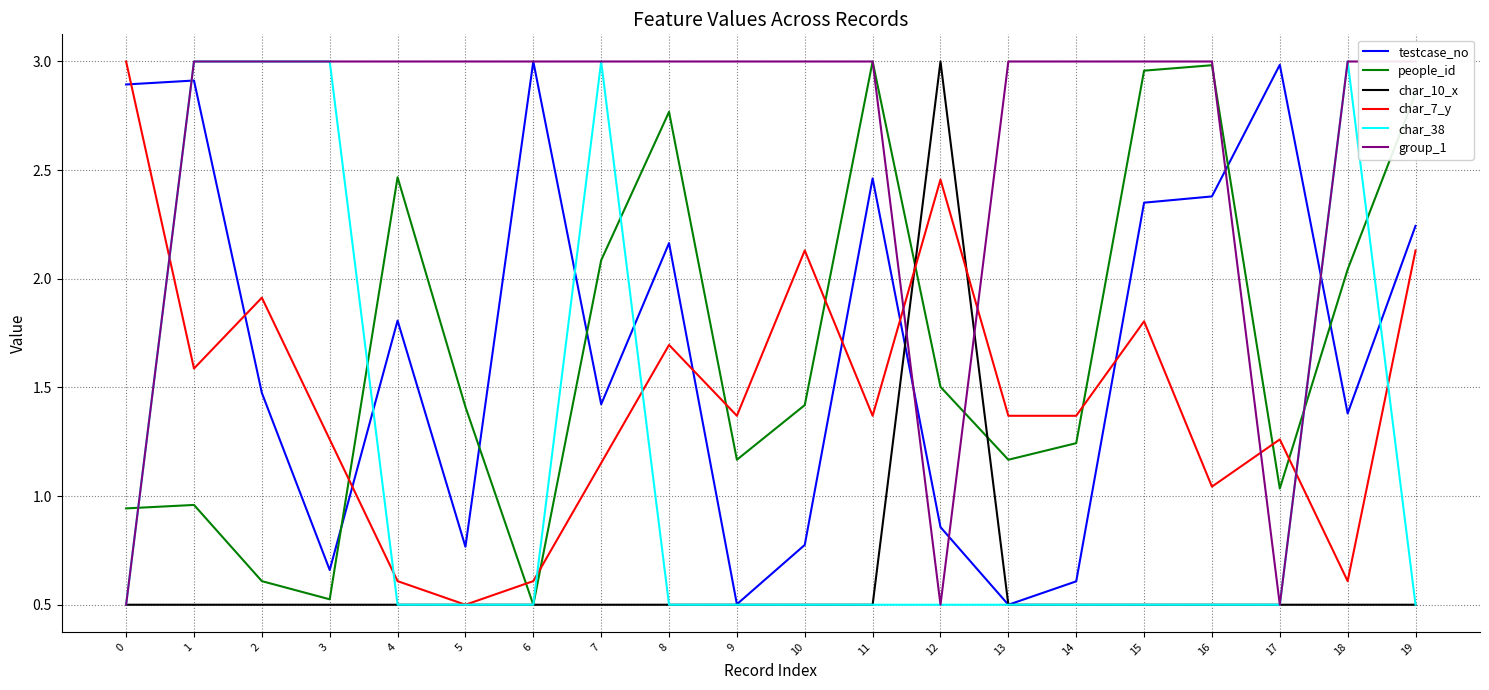

True or false: char_10_x and char_38 intersect in this chart.

False